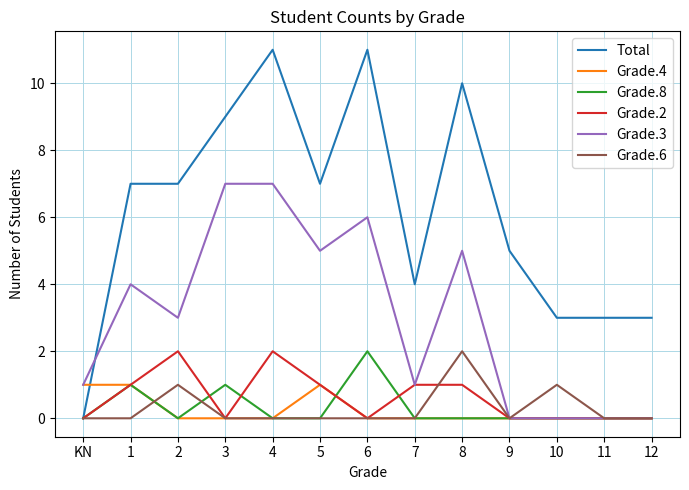

What is the maximum value for Grade.2?

2